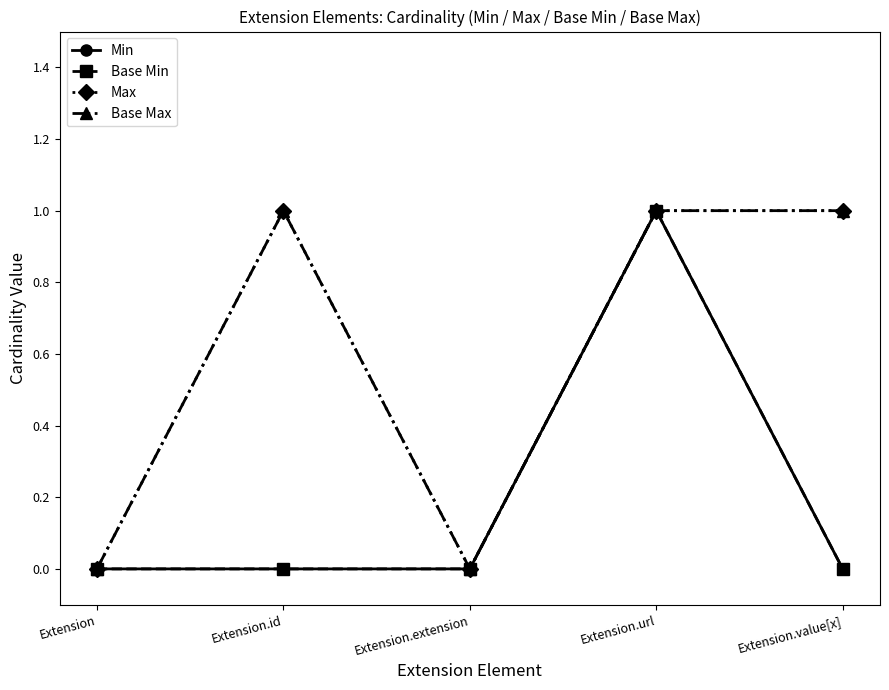

Does the chart have visible grid lines?

No